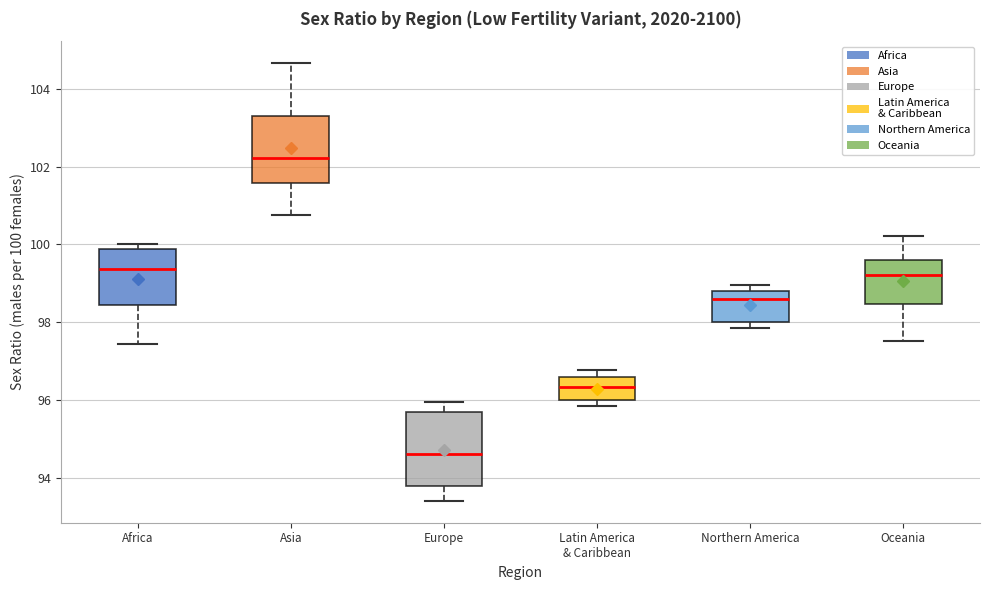

Which box's median line is the lowest?

Europe